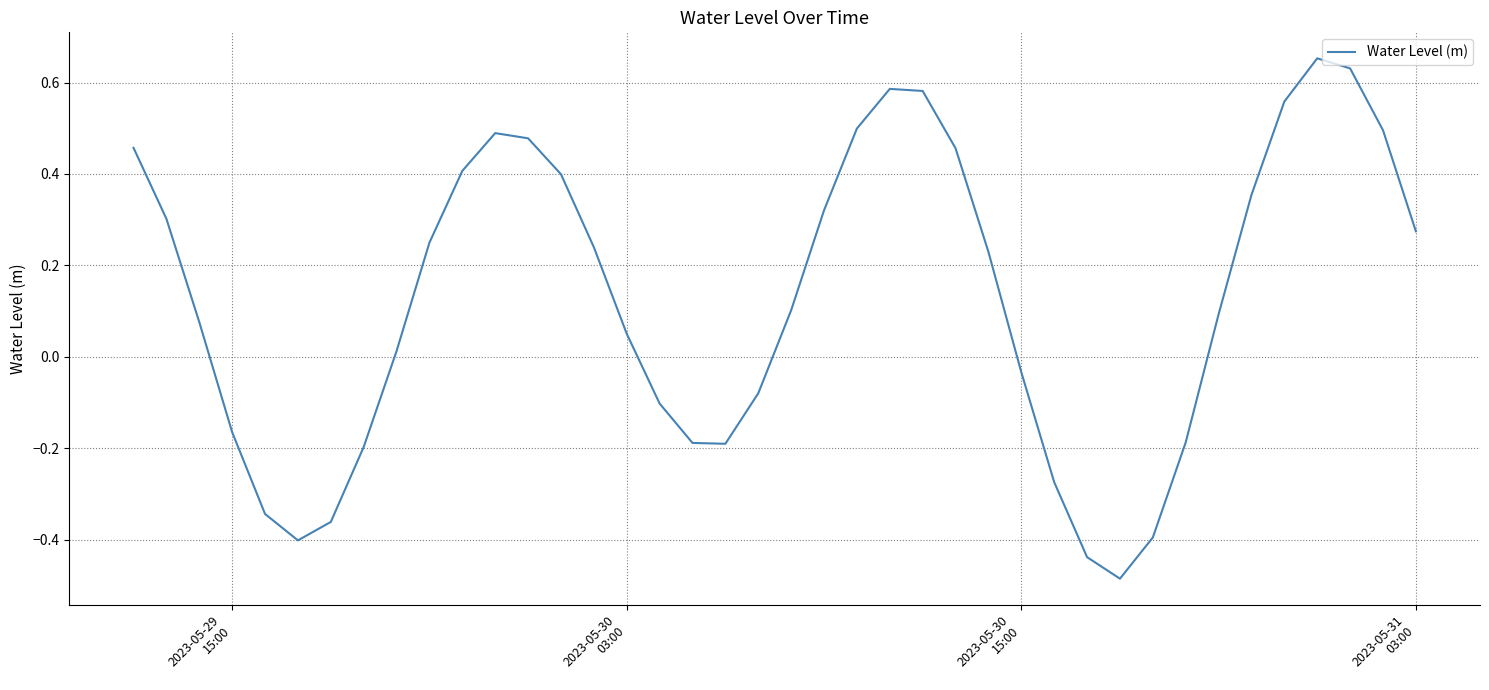

How many values are below 0?

15